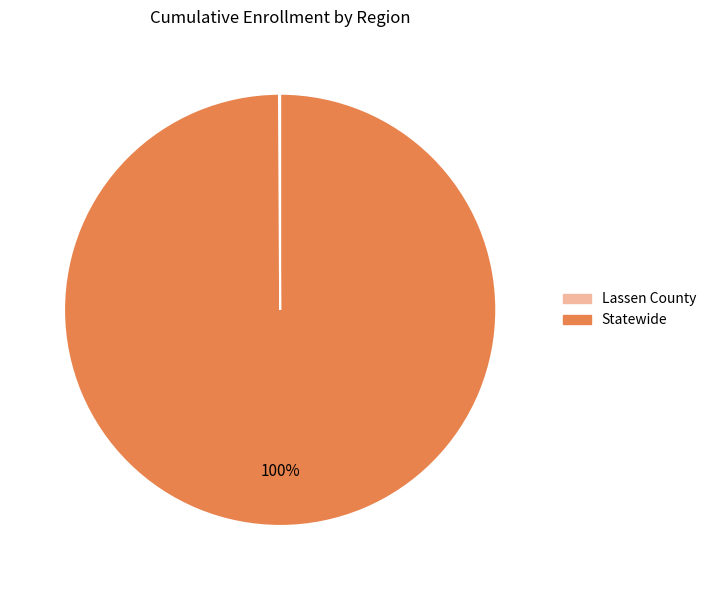

The Statewide slice represents 100% of the pie. True or false?

True